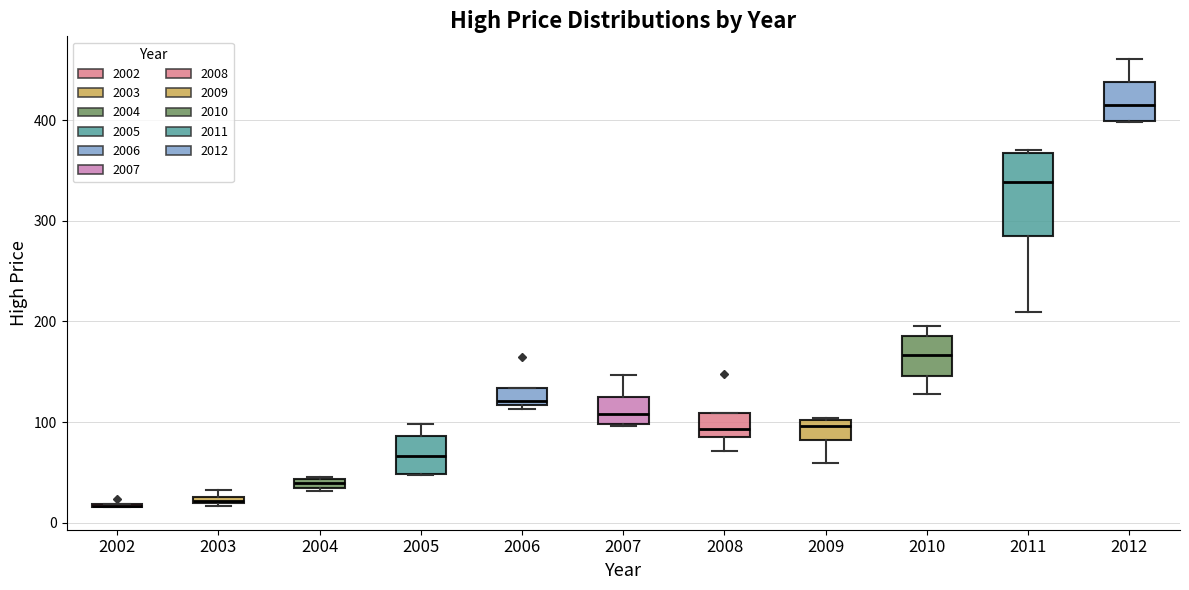

Comparing the boxes themselves (not the whiskers), which one is the tallest?

2011